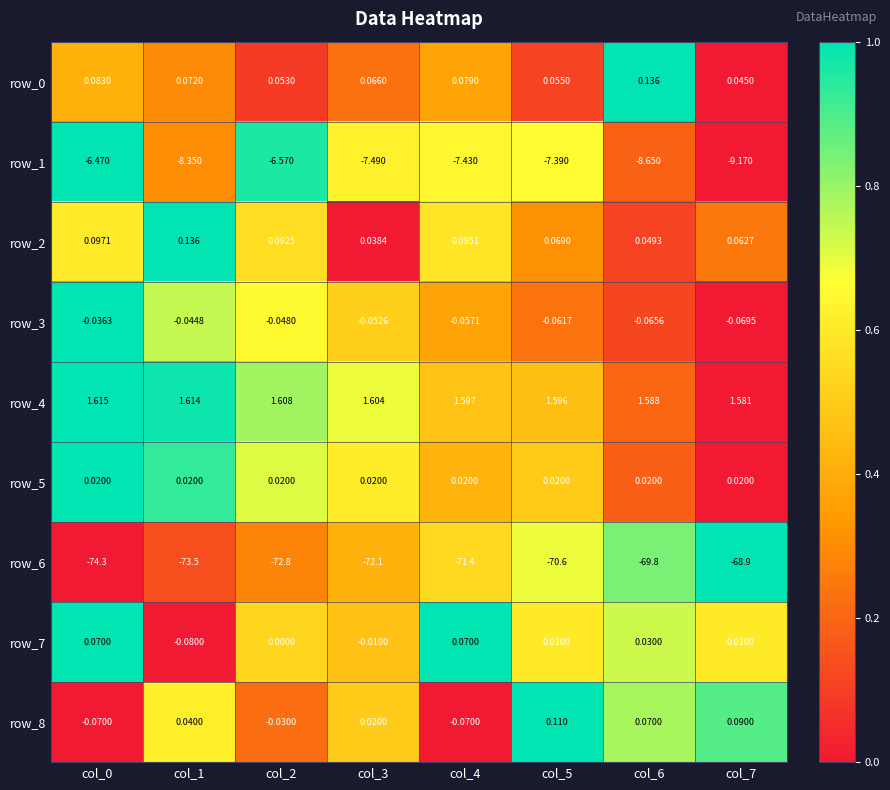

Is the value of row_7 at col_7 greater than the value of row_8 at col_6?

No